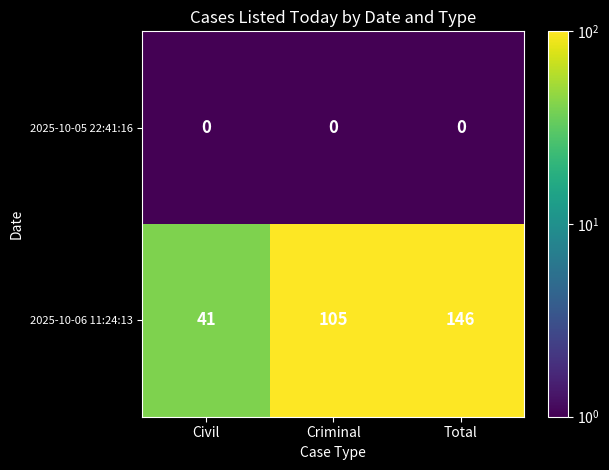

Read the 2025-10-06 11:24:13 value at Civil, to the nearest 5.

40